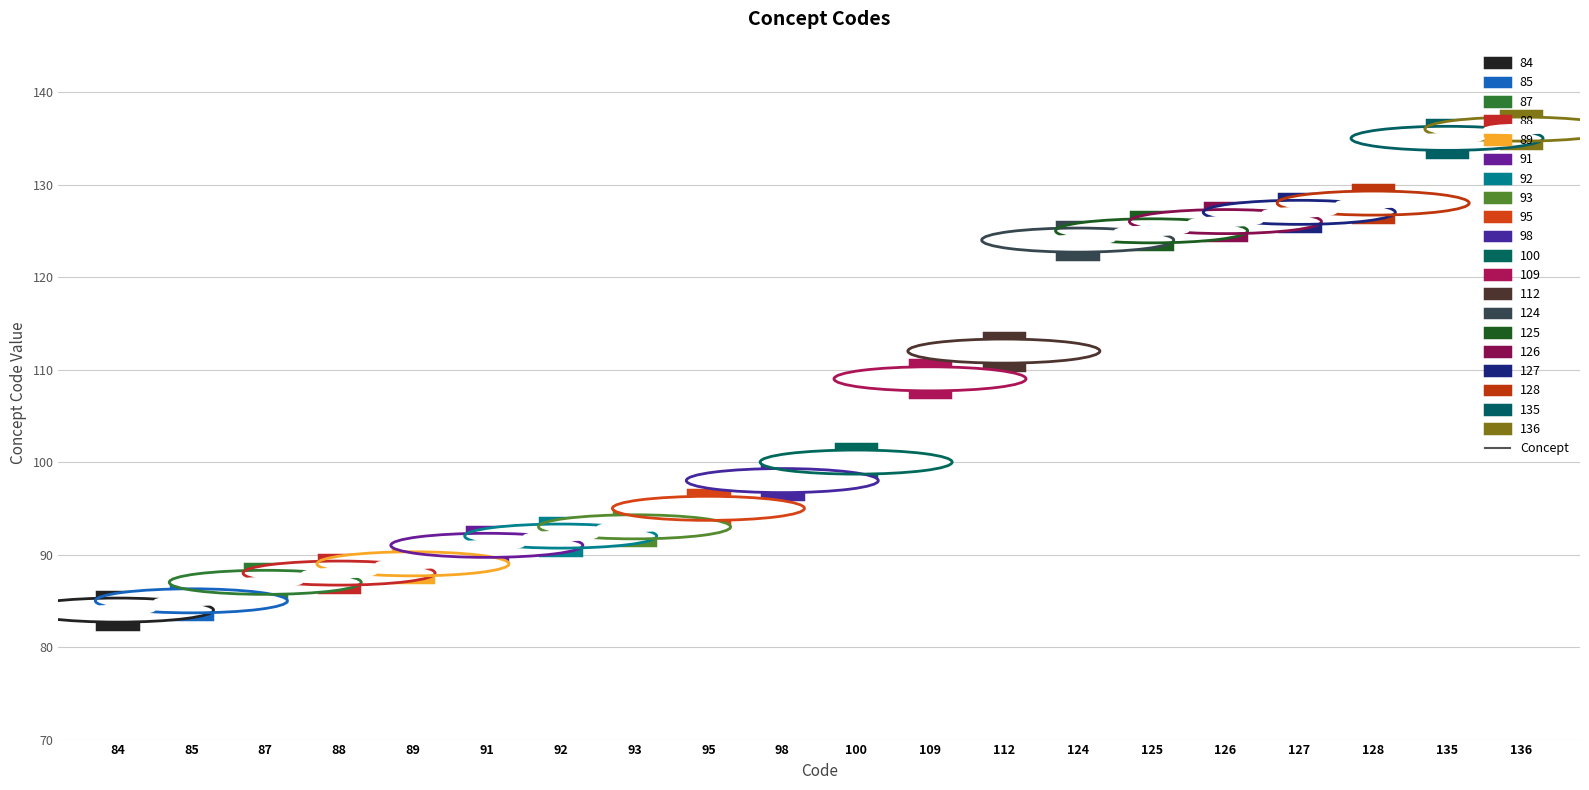

How many categories are shown in the chart?

20